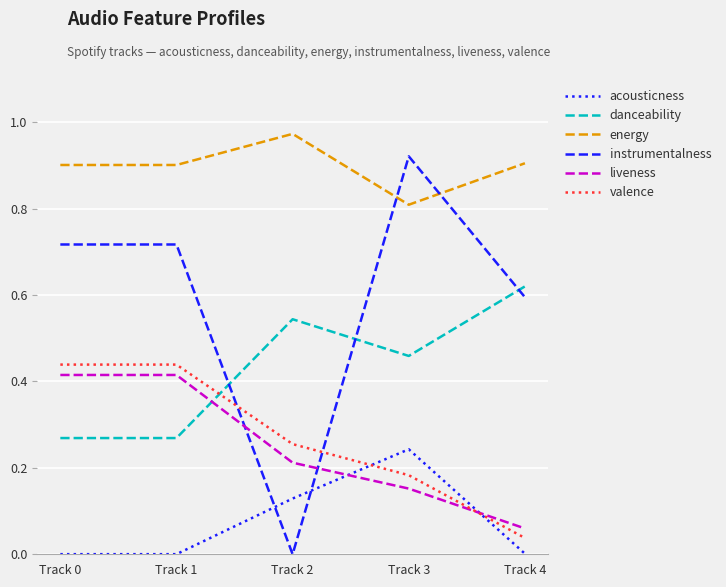

Which series changed the most between Track 2 and Track 3?

instrumentalness